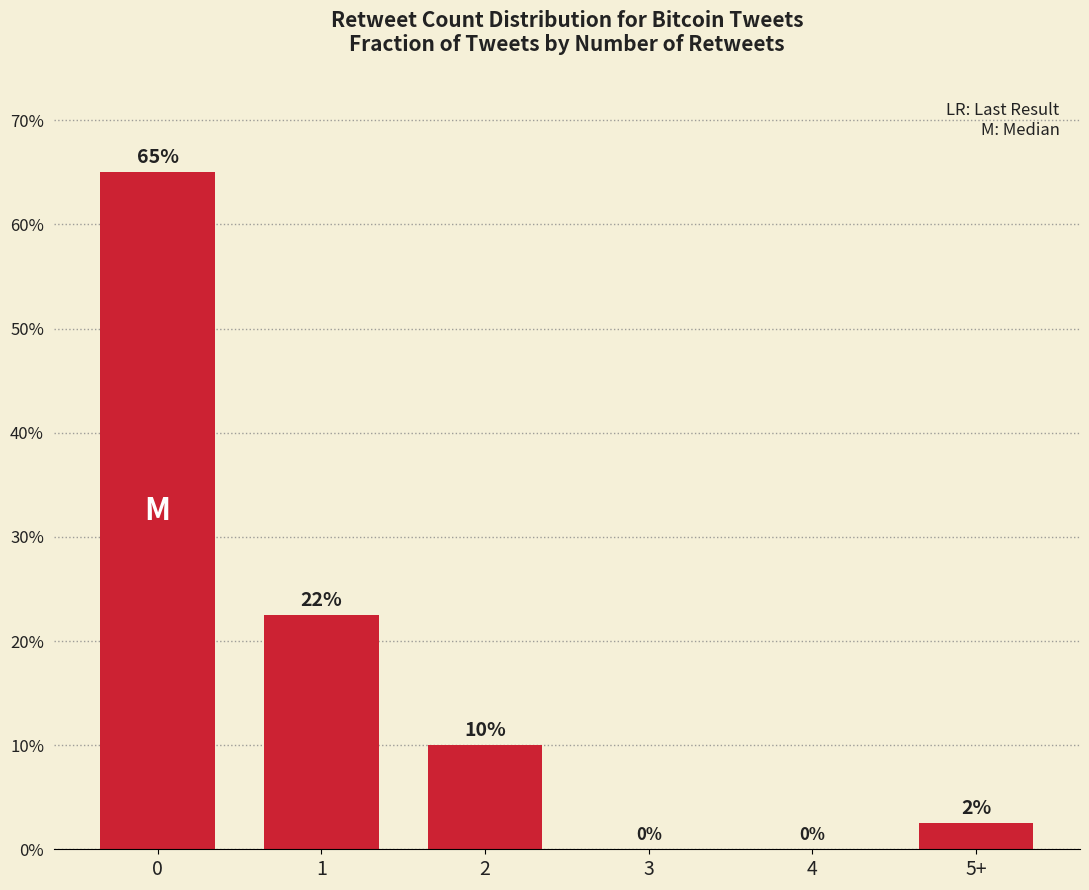

What is the ratio of the value at 2 to the value at 1?

0.4